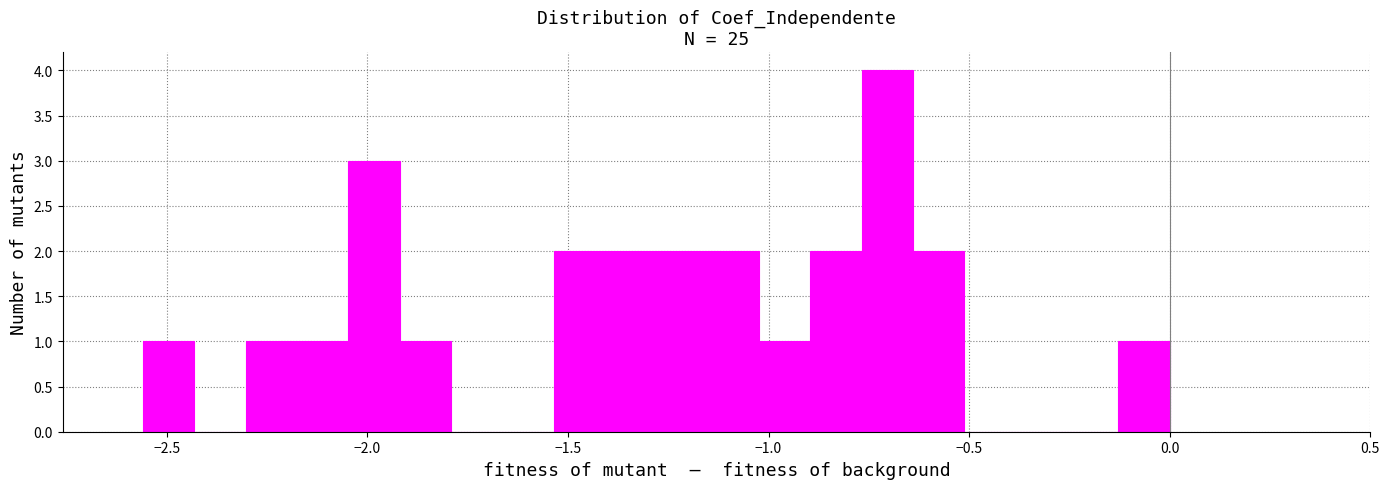

Around what value on the x-axis is the tallest bar? Give the approximate position of its centre, as read against the axis.

-0.70